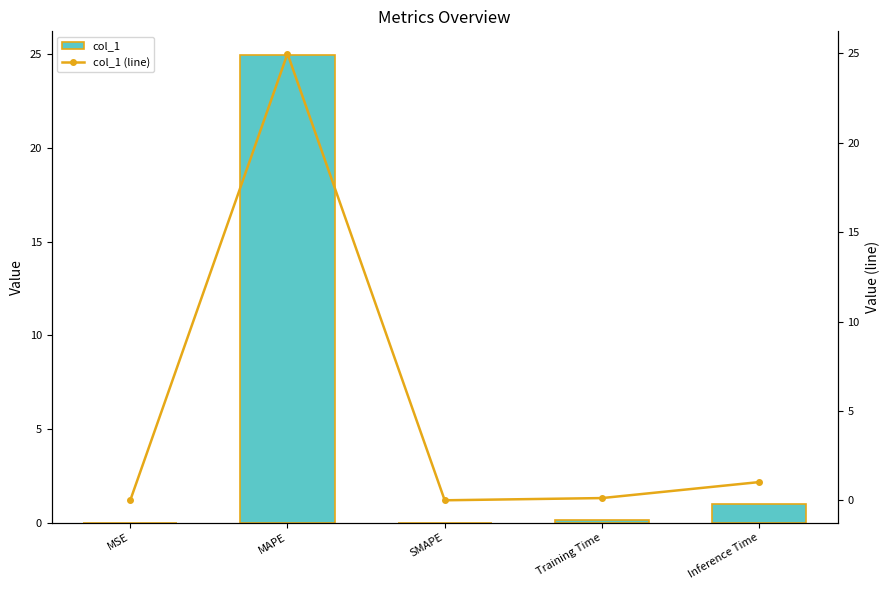

Which series changed the most between MAPE and Inference Time?

col_1